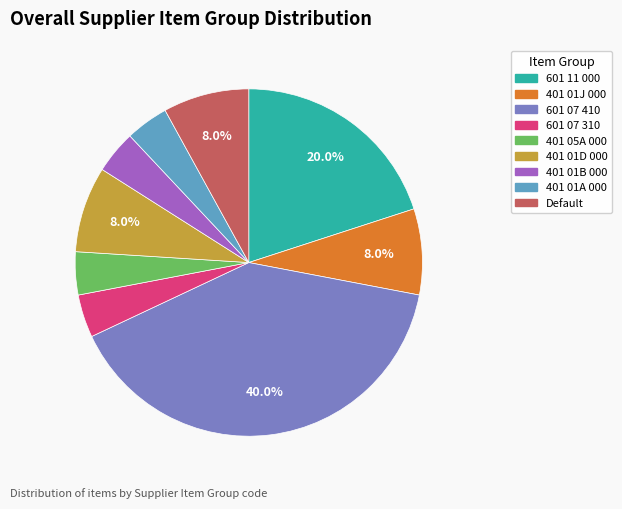

Which category has the biggest portion of the pie?

601 07 410